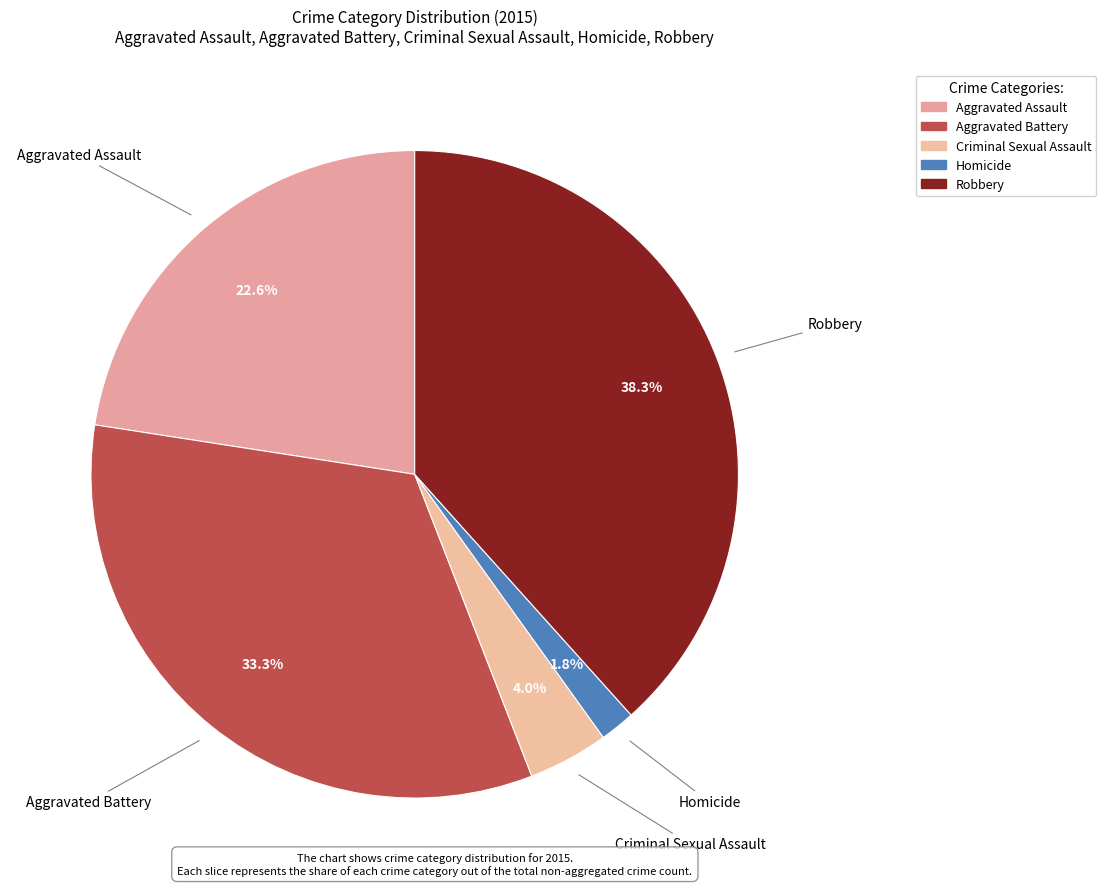

How many slices are in this pie chart?

5